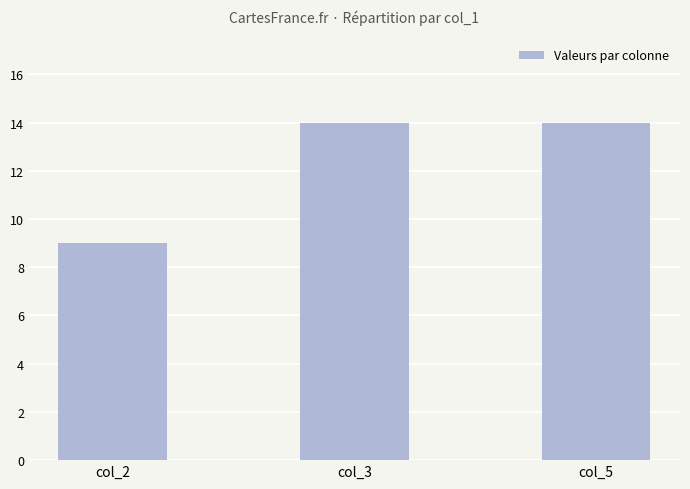

Reading right to left, extract all data points from this chart.

col_5=14	col_3=14	col_2=9